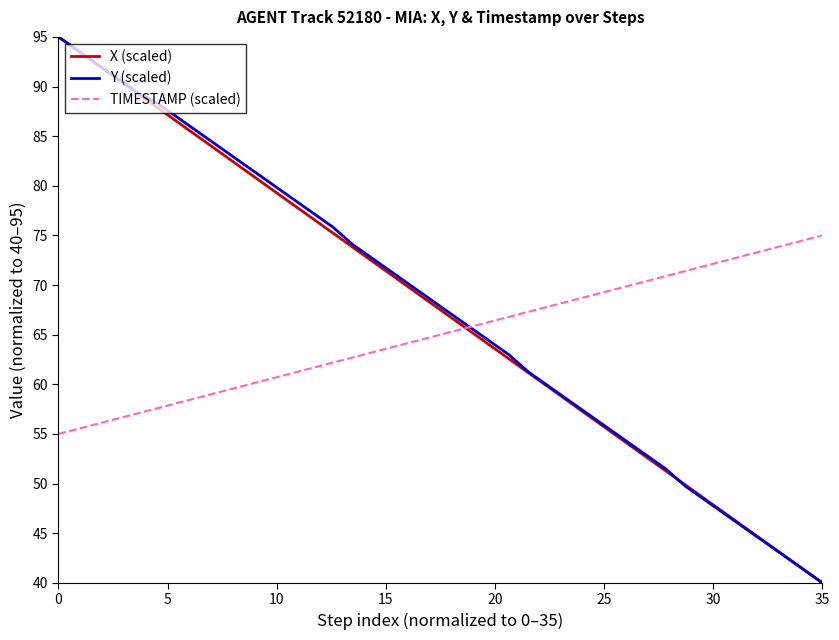

Is this an area chart (filled region under the line)?

No